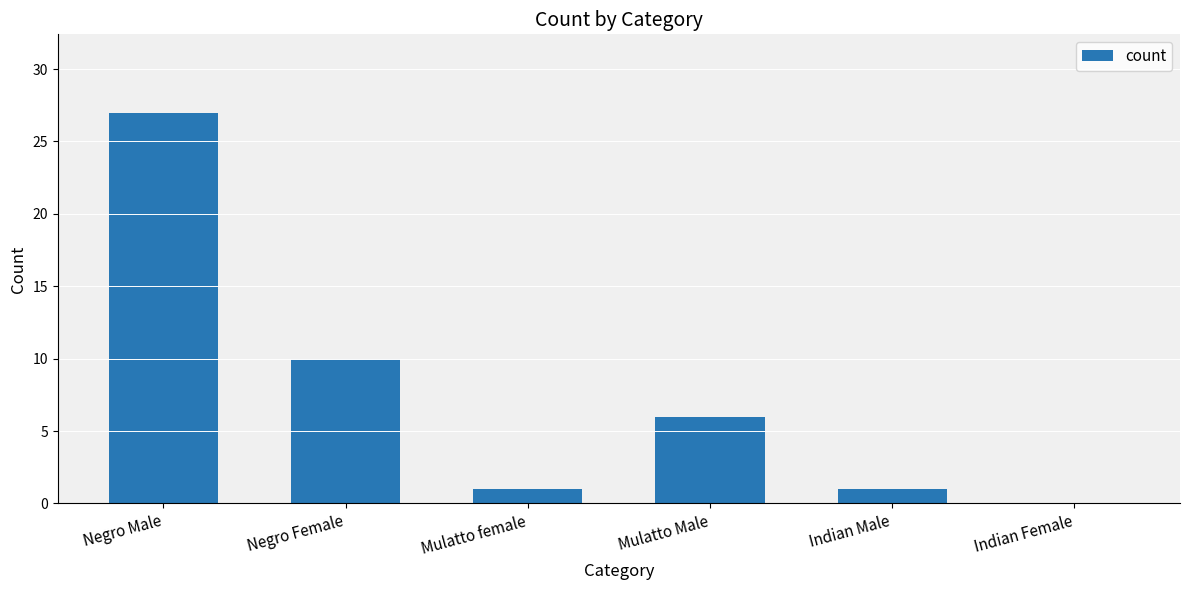

What is the sum of the values at Negro Male and Indian Male?

28